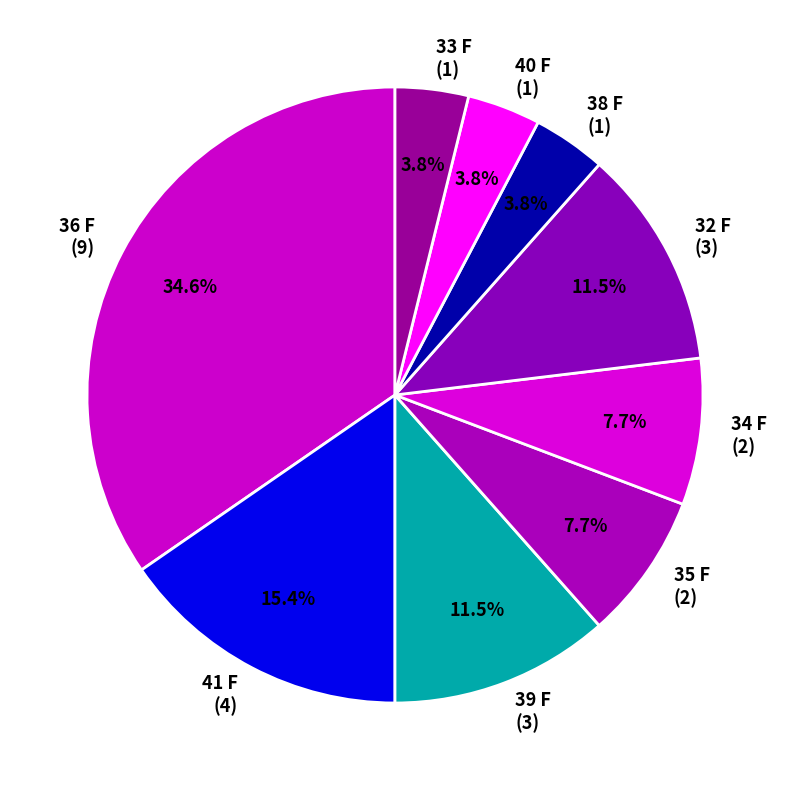

What is the ratio of the value at 33 F (1) to the value at 32 F (3)?

0.3